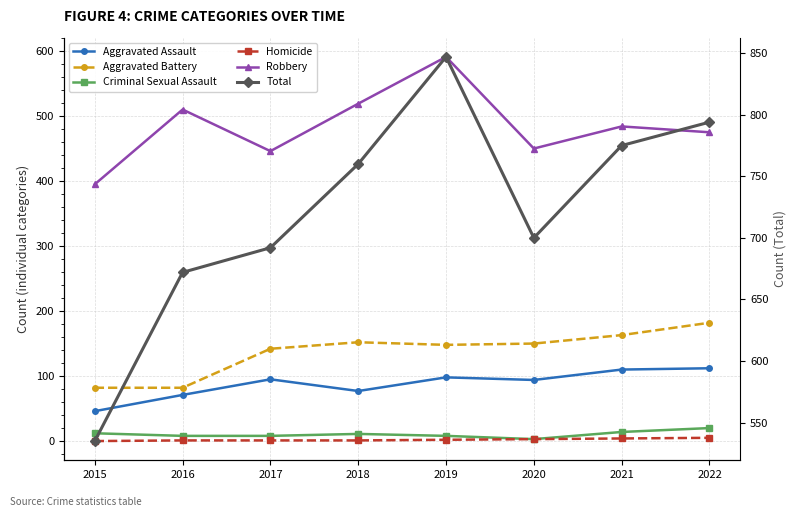

List the labels in order of Homicide value, largest first.

2022, 2021, 2020, 2019, 2016, 2017, 2018, 2015